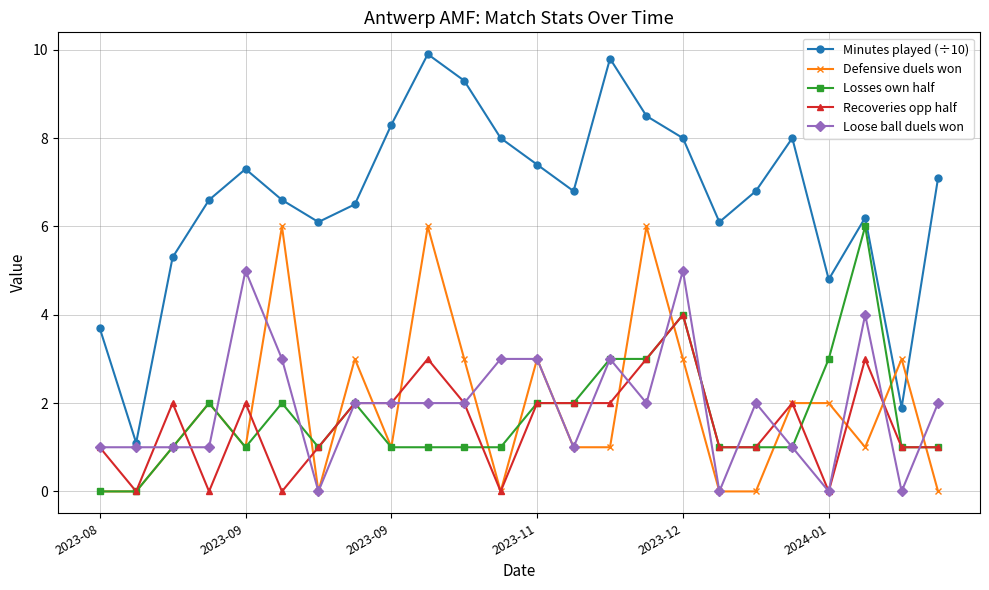

What is the highest value of the Recoveries opp half series?

4.0